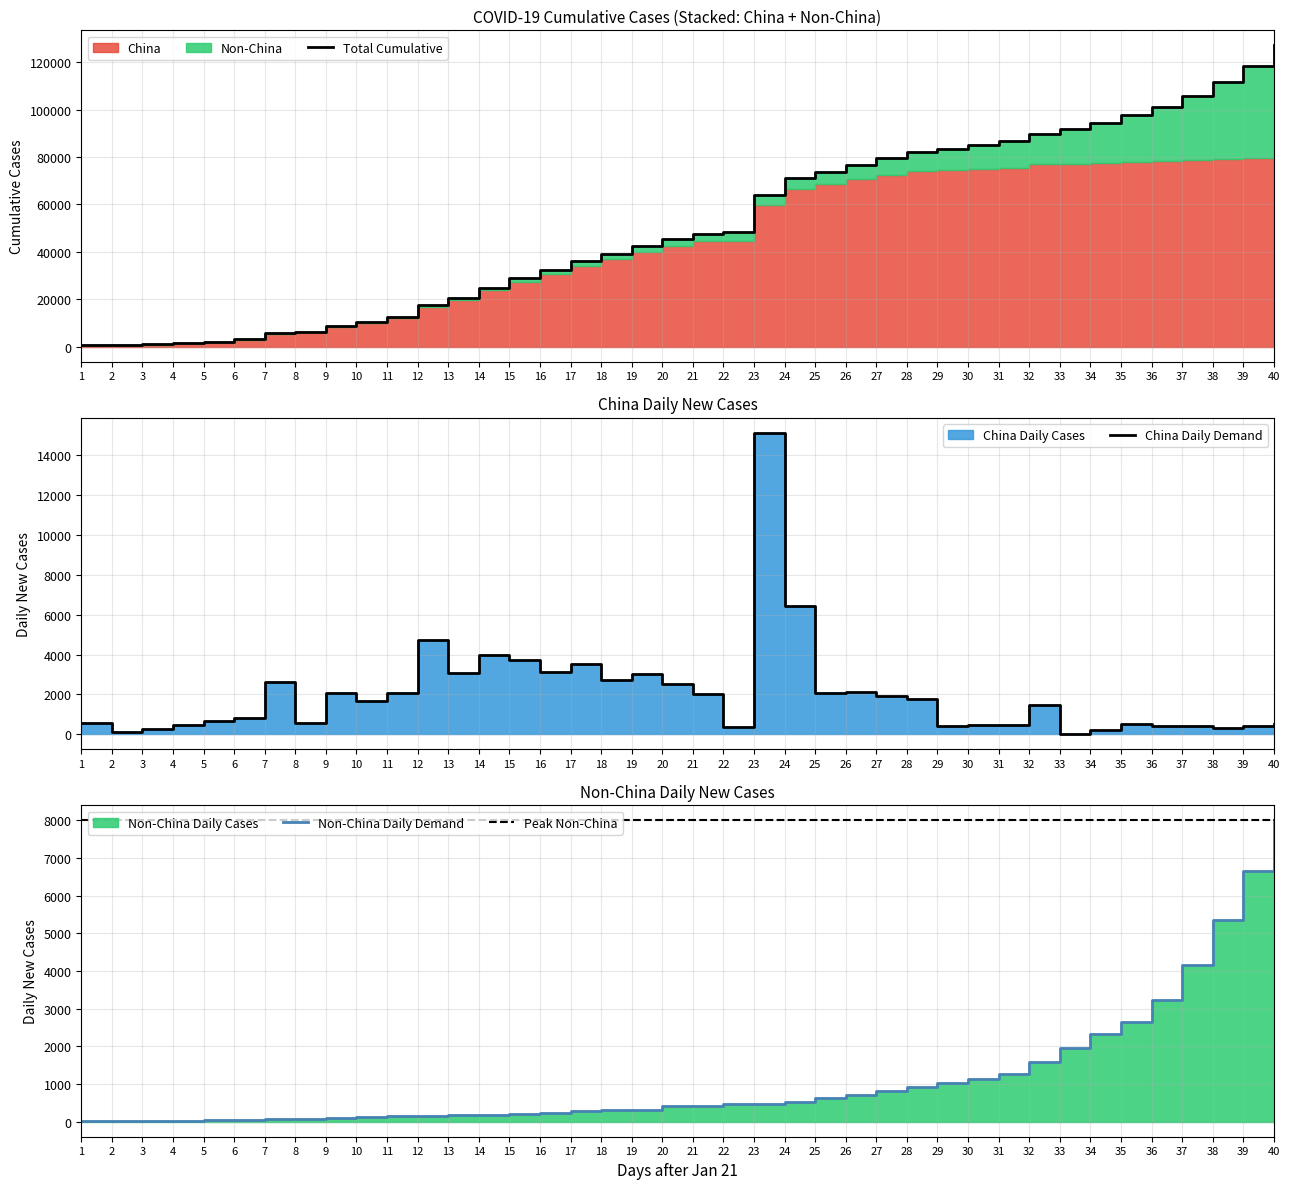

At which label does China Cases first exceed 1661?

7